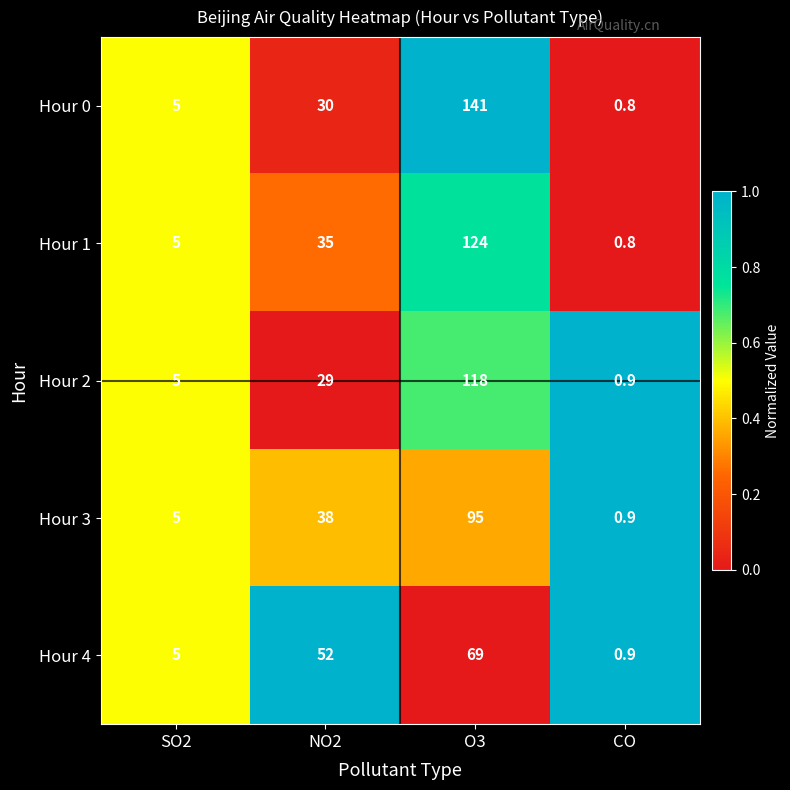

Reading left to right, list all the values displayed in this chart.

Hour 0: 5.0	30.0	141.0	0.8
Hour 1: 5.0	35.0	124.0	0.8
Hour 2: 5.0	29.0	118.0	0.9
Hour 3: 5.0	38.0	95.0	0.9
Hour 4: 5.0	52.0	69.0	0.9